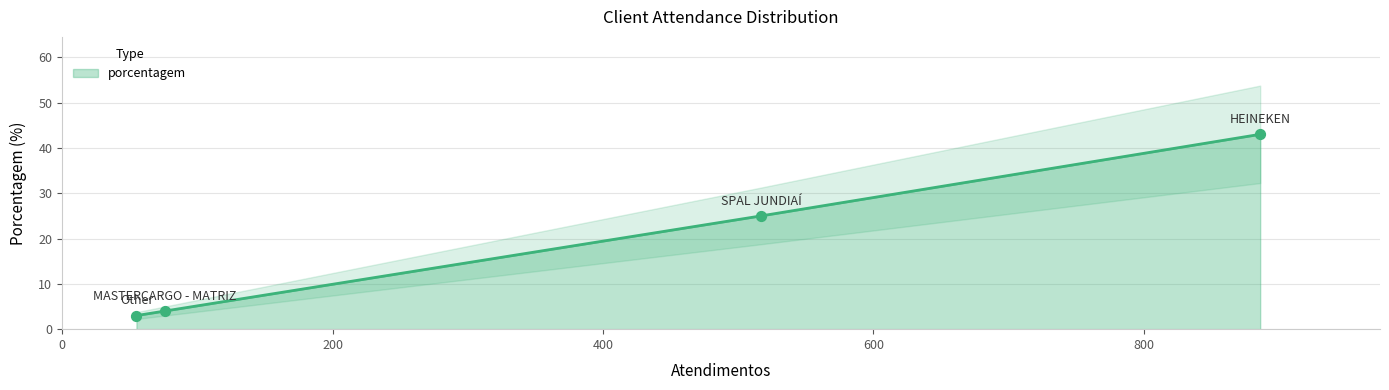

Between Other and HEINEKEN, which is larger?

HEINEKEN